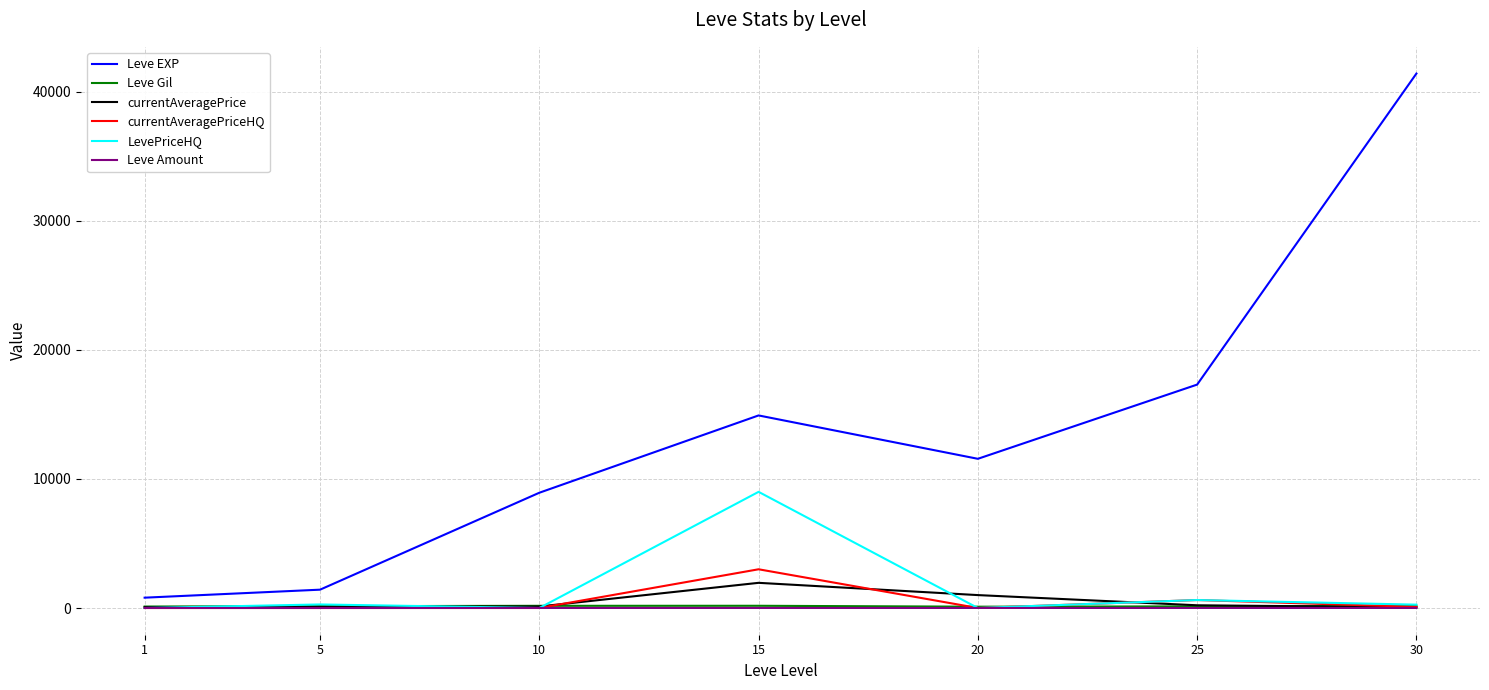

Which series has the largest total across all categories?

Leve EXP